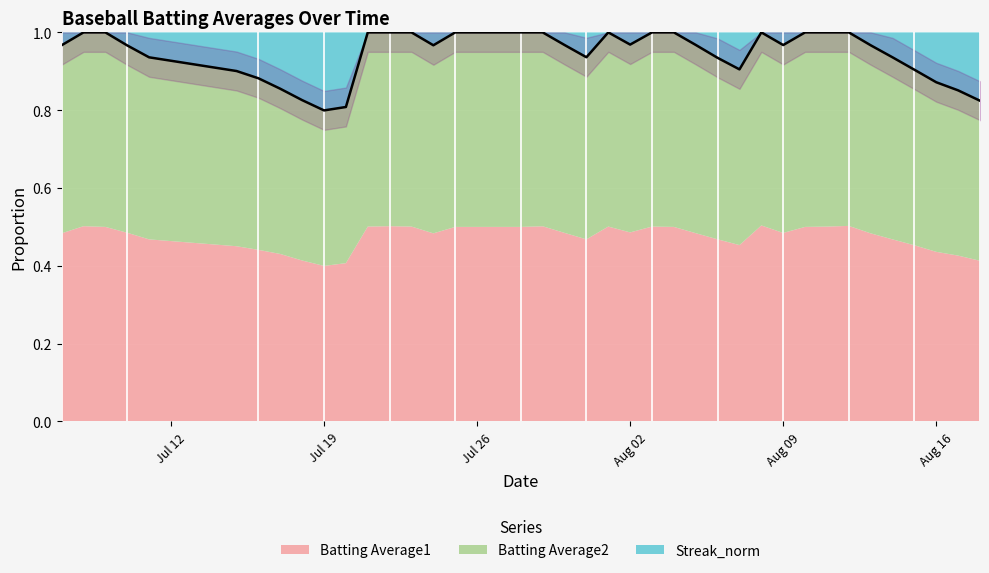

The chart shows a value of 0.6 at 29. True or false?

False